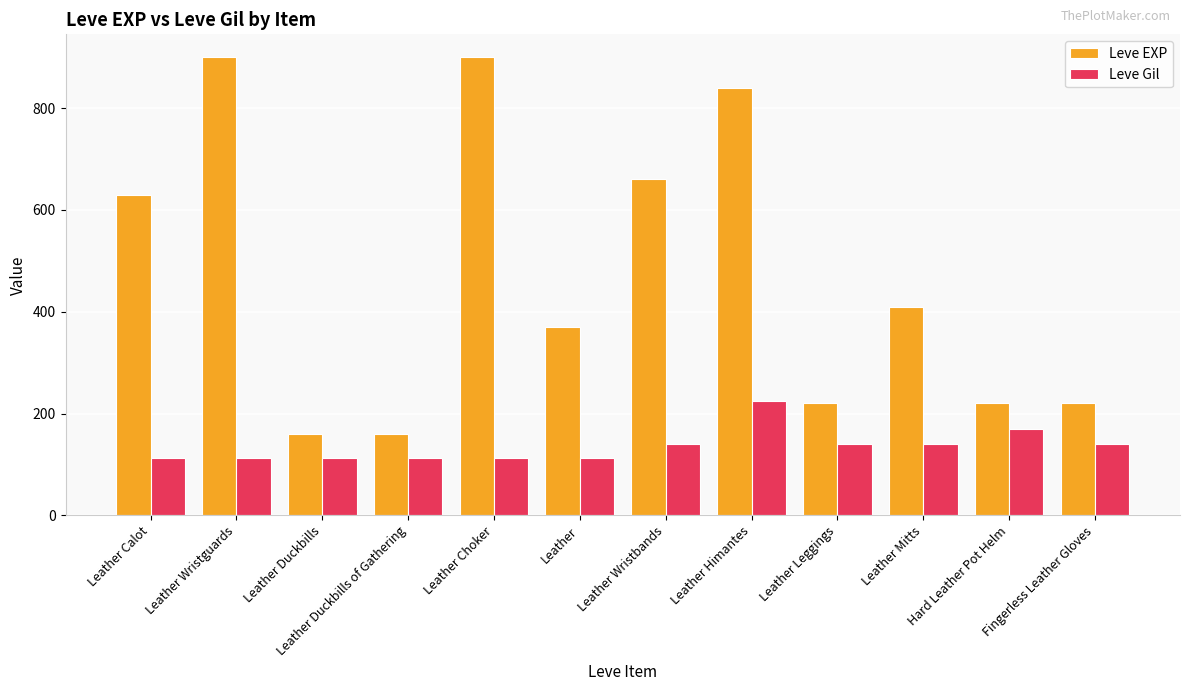

What is the smallest value displayed?

112